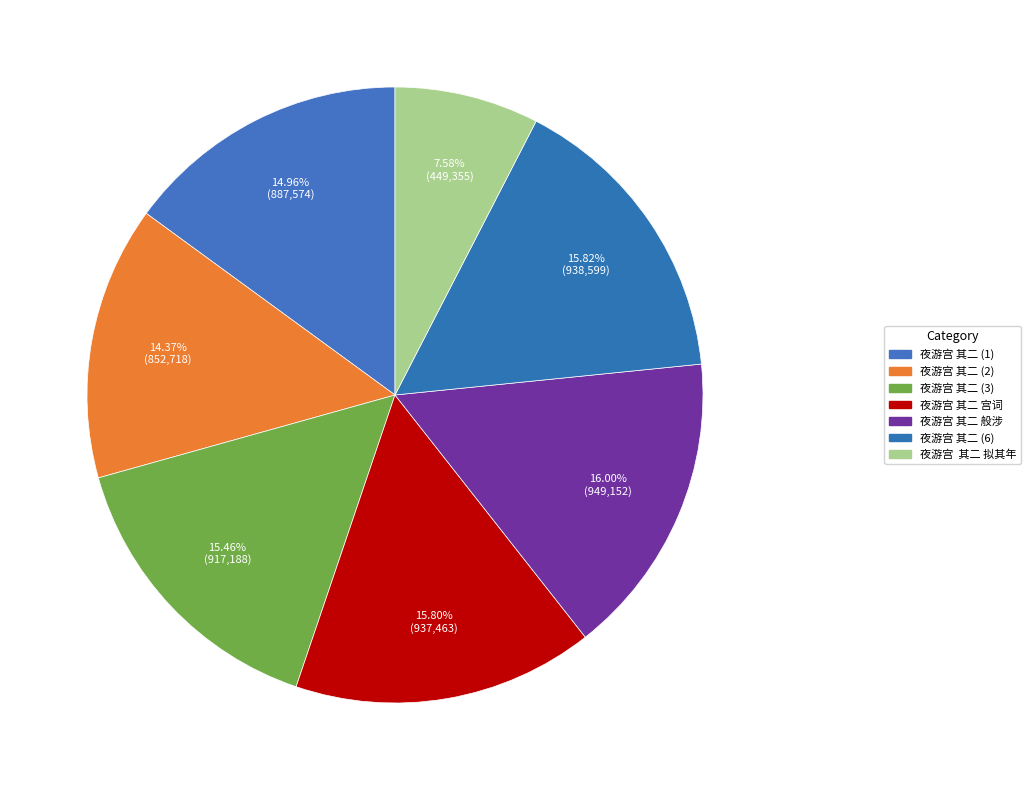

Count the number of slices in the pie.

7